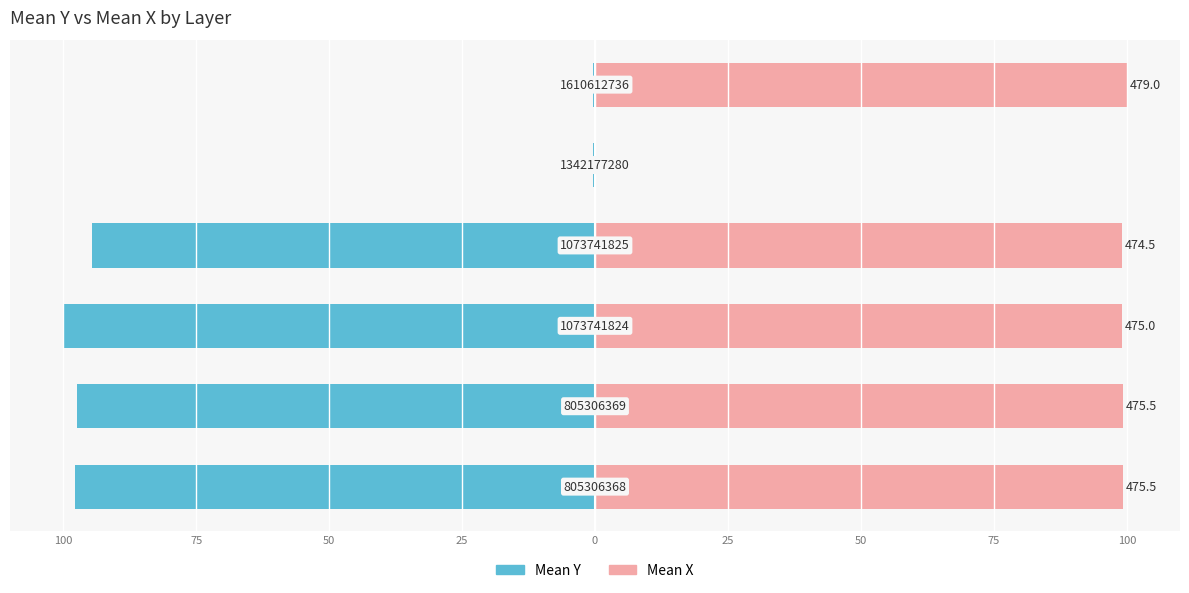

What is the value of the Mean X bar at the 4th from the left?

99.1